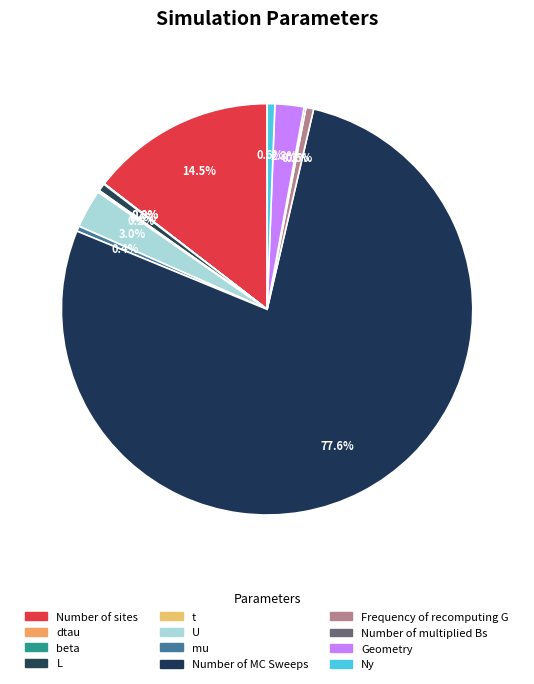

To the nearest percent, what is the difference between the largest and smallest slice percentages?

78%